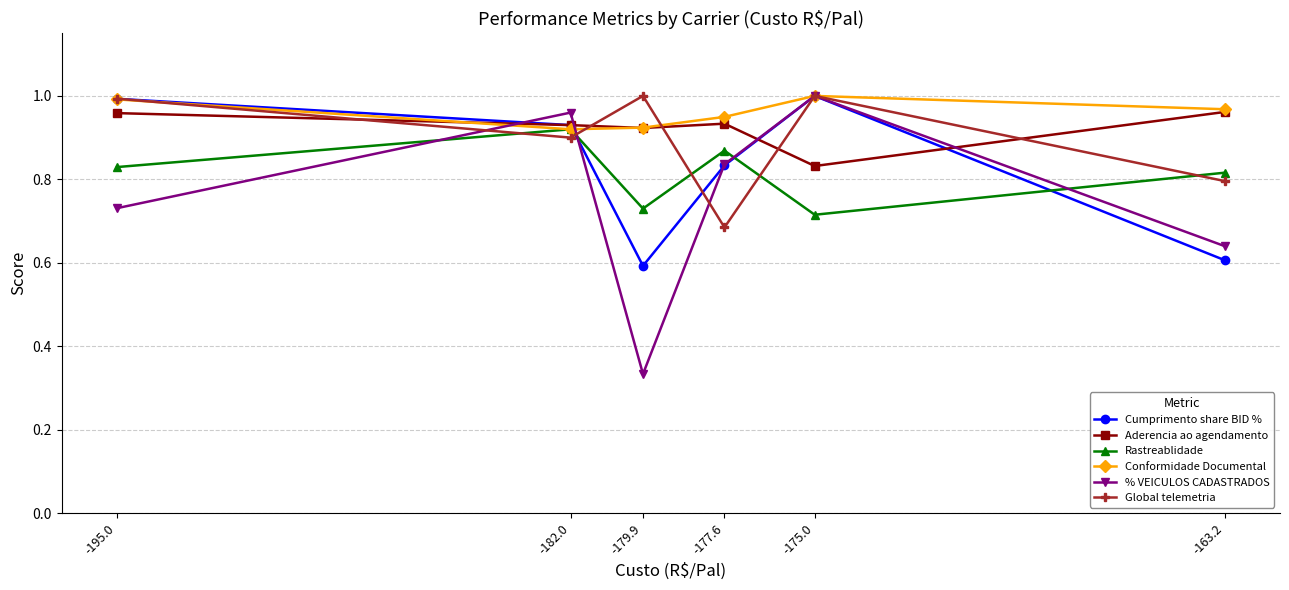

What is the spread (max minus min) of values at -182.0?

0.1